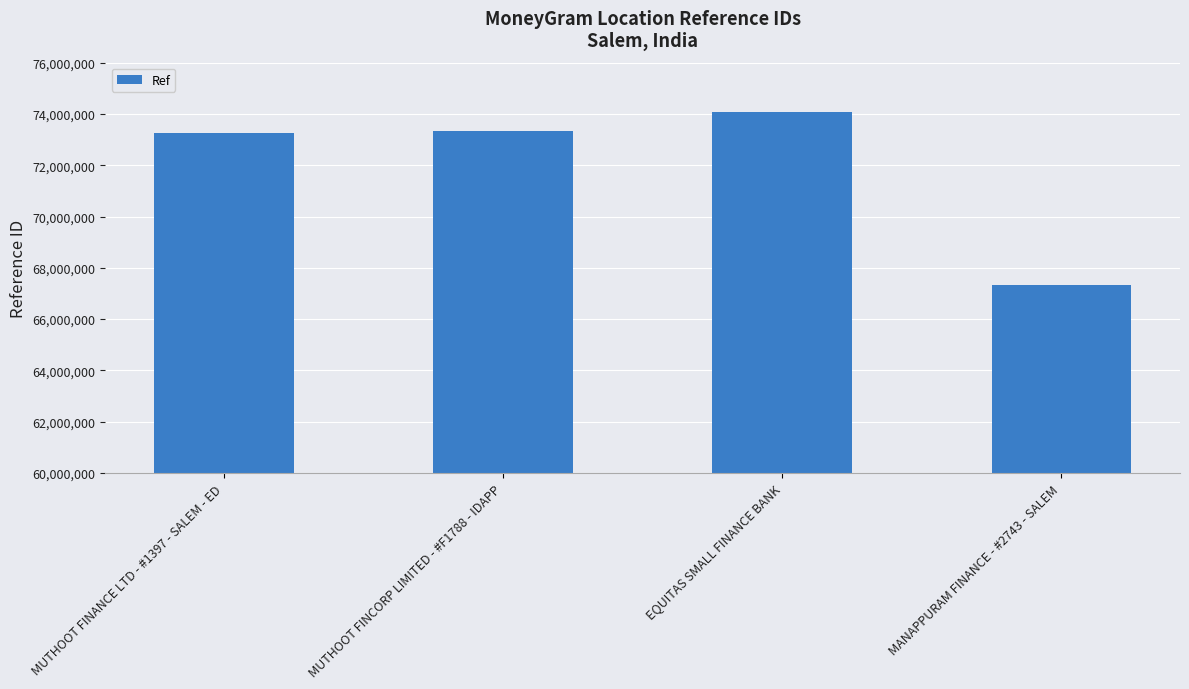

What value does the data have at MUTHOOT FINANCE LTD - #1397 - SALEM - ED?

73261258